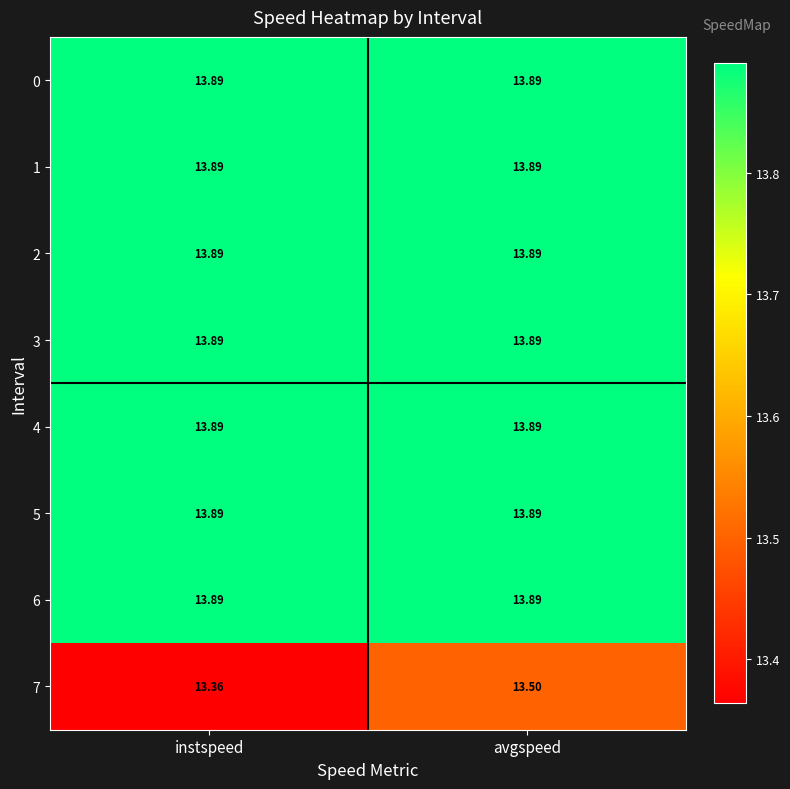

Which label corresponds to the smallest value in the chart?

instspeed